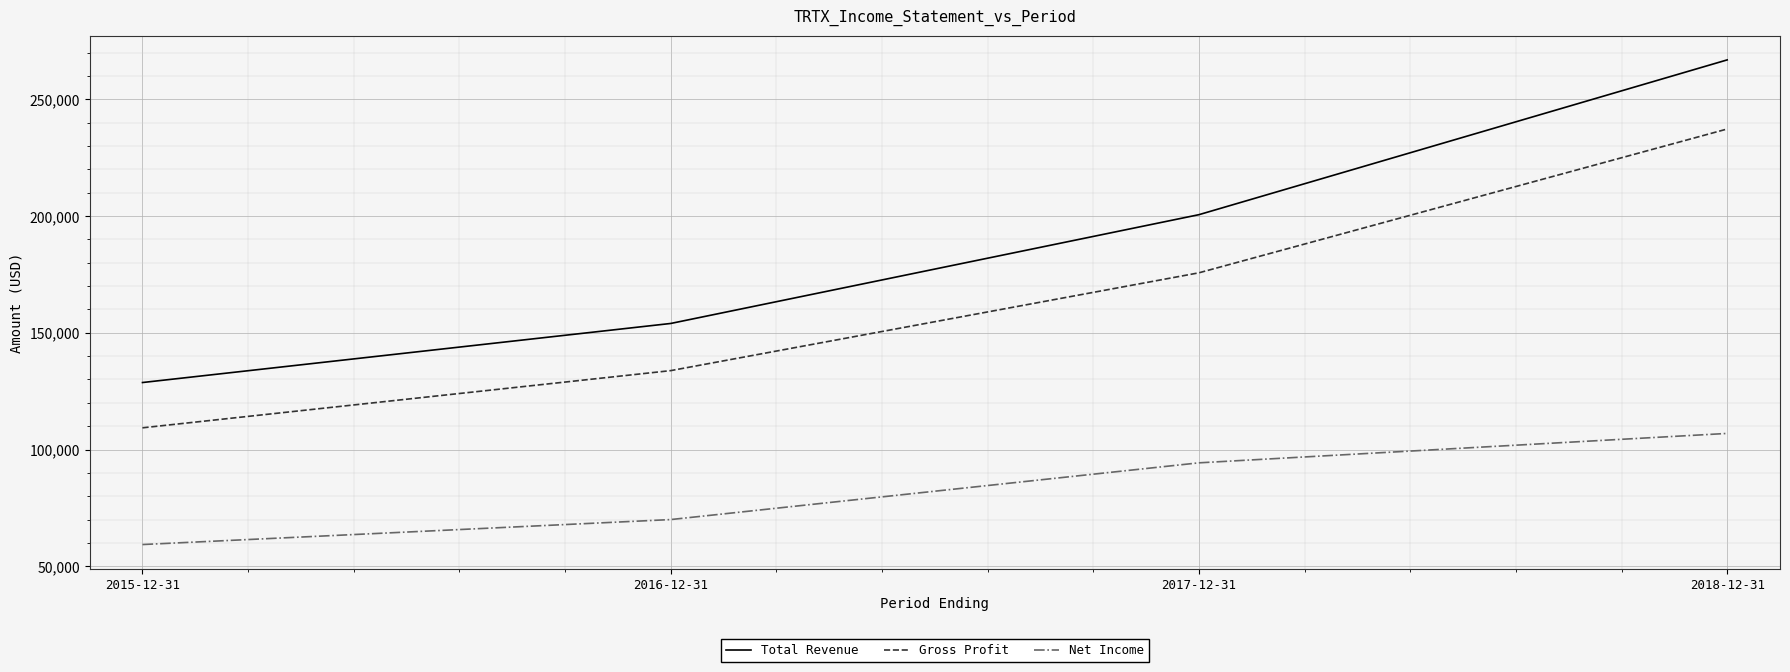

How many lines are shown in the chart?

3